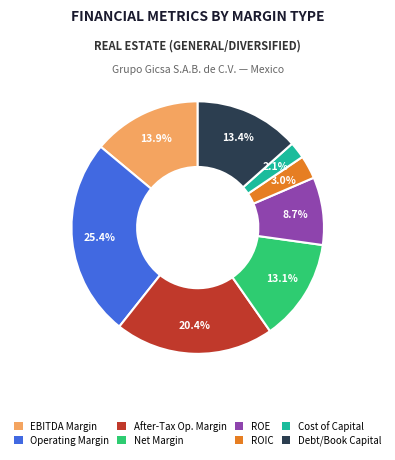

Does any single category account for the majority?

No